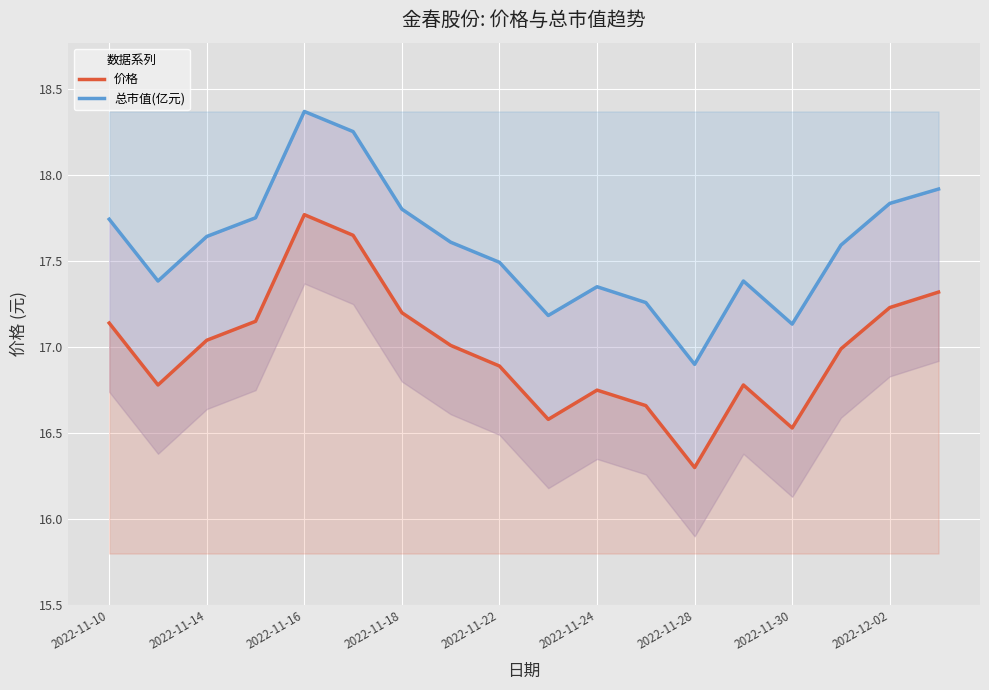

What are all the series names shown in the legend?

价格, 总市值(亿元)